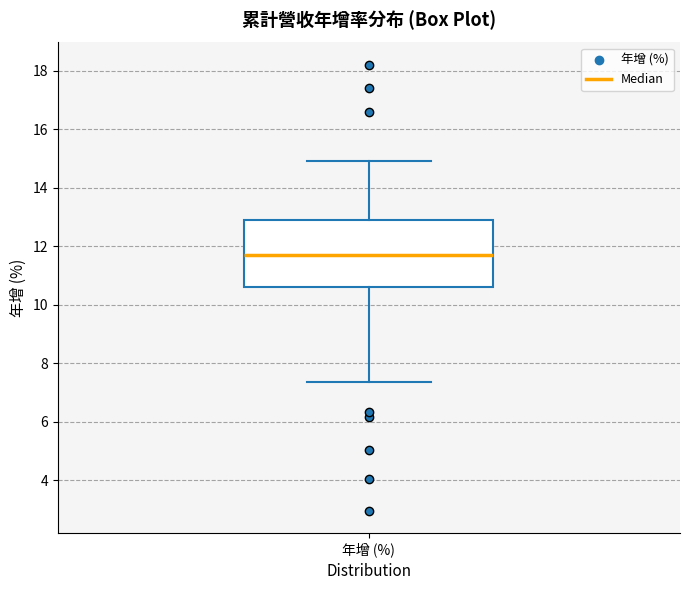

Read this box plot against the y-axis: the position of the median line, the range covered by the box, and the ends of both whiskers. The values are not printed on the chart, so give them approximately, as read against the axis.

median 11.8, box 10.6 to 13.0, whiskers 7.4 to 15.0